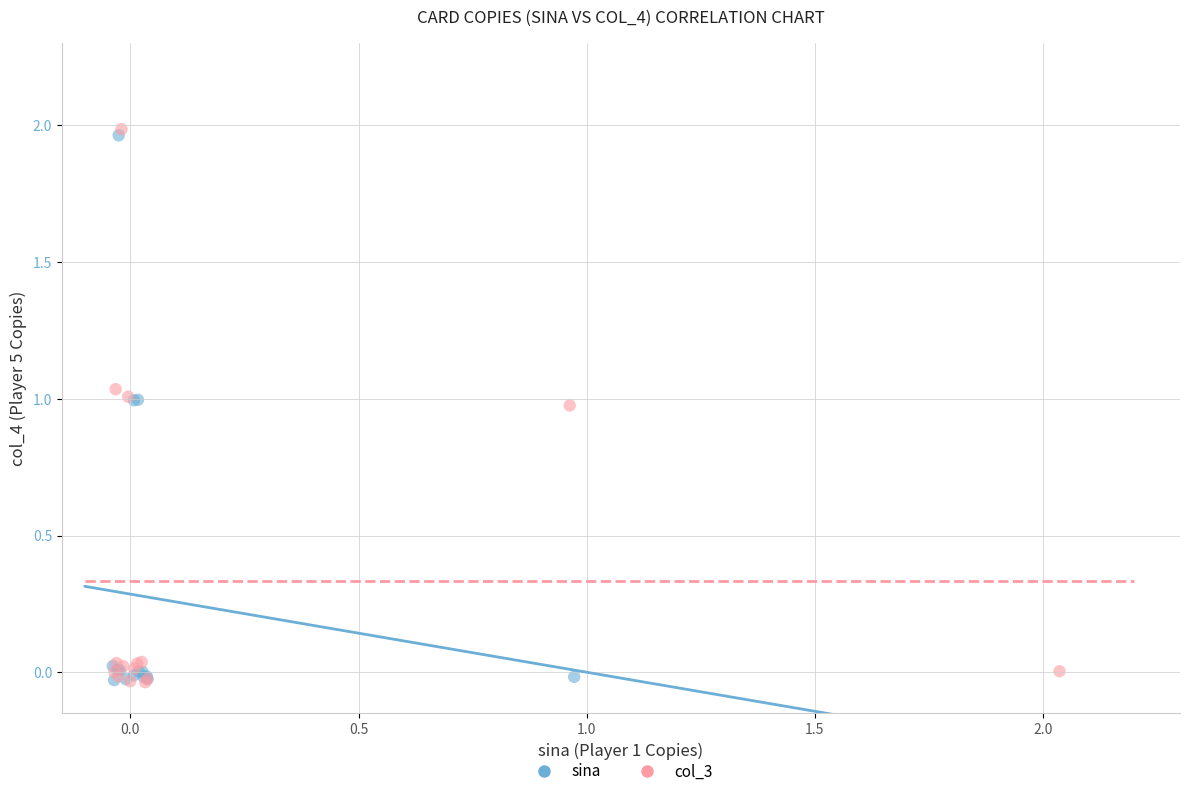

Which series has the widest spread of Y values?

col_3